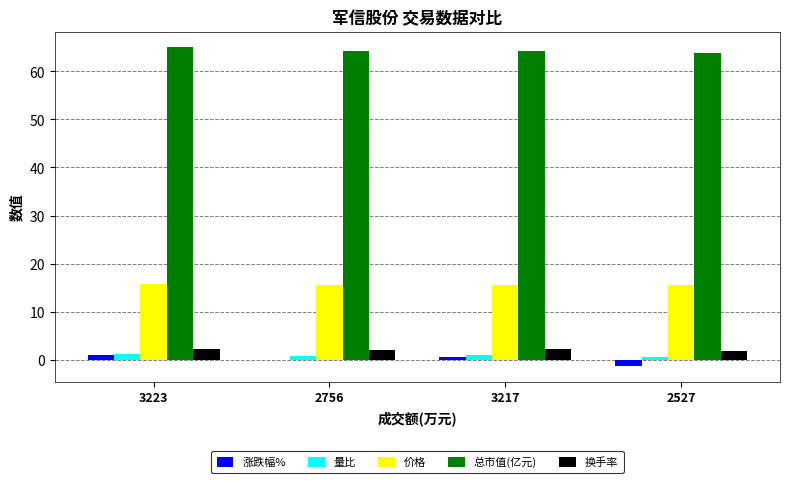

What is the total value across all series at 2756?

82.8